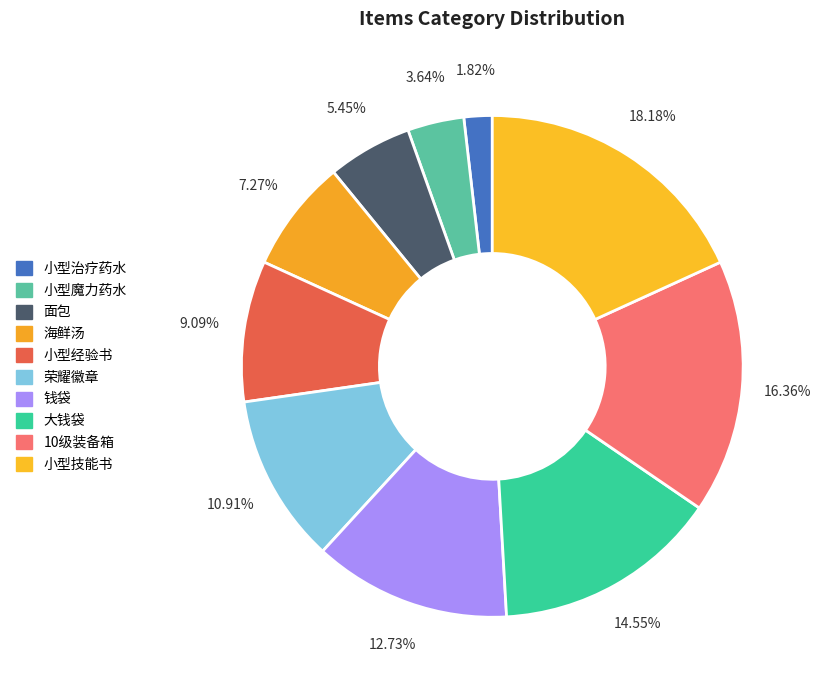

Count the number of slices in the pie.

10